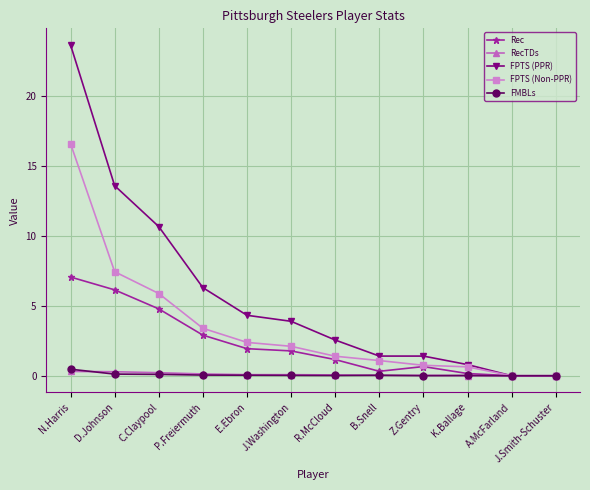

Does the chart display data point markers on the line(s)?

Yes